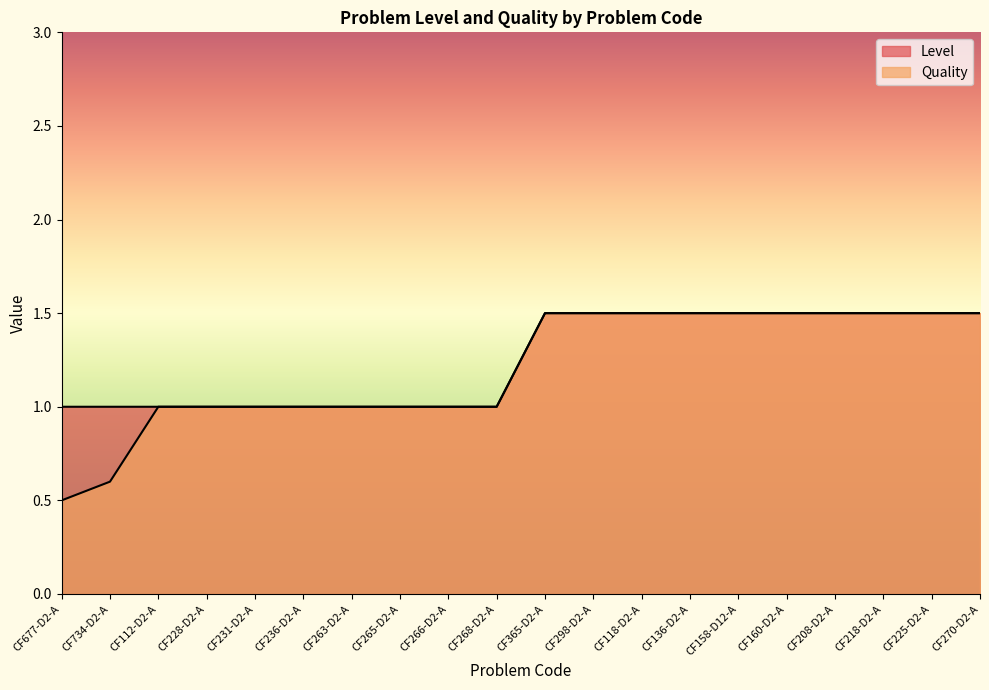

What is the value of the Quality point at the 4th from the left?

1.0